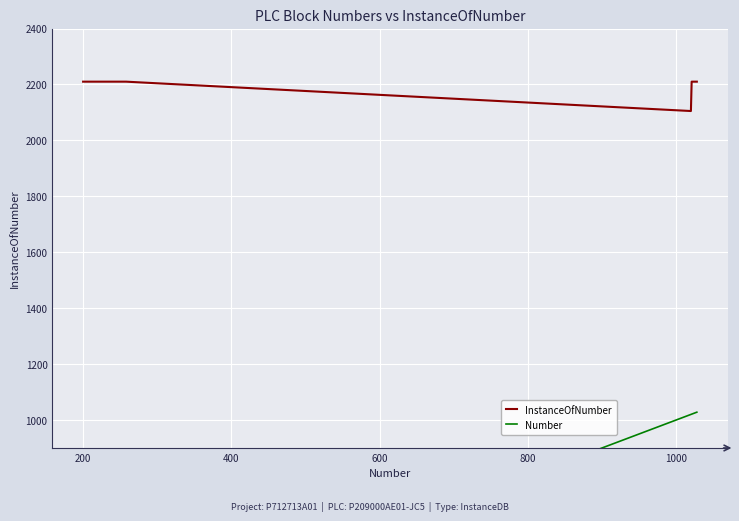

What is the maximum value for InstanceOfNumber?

2210